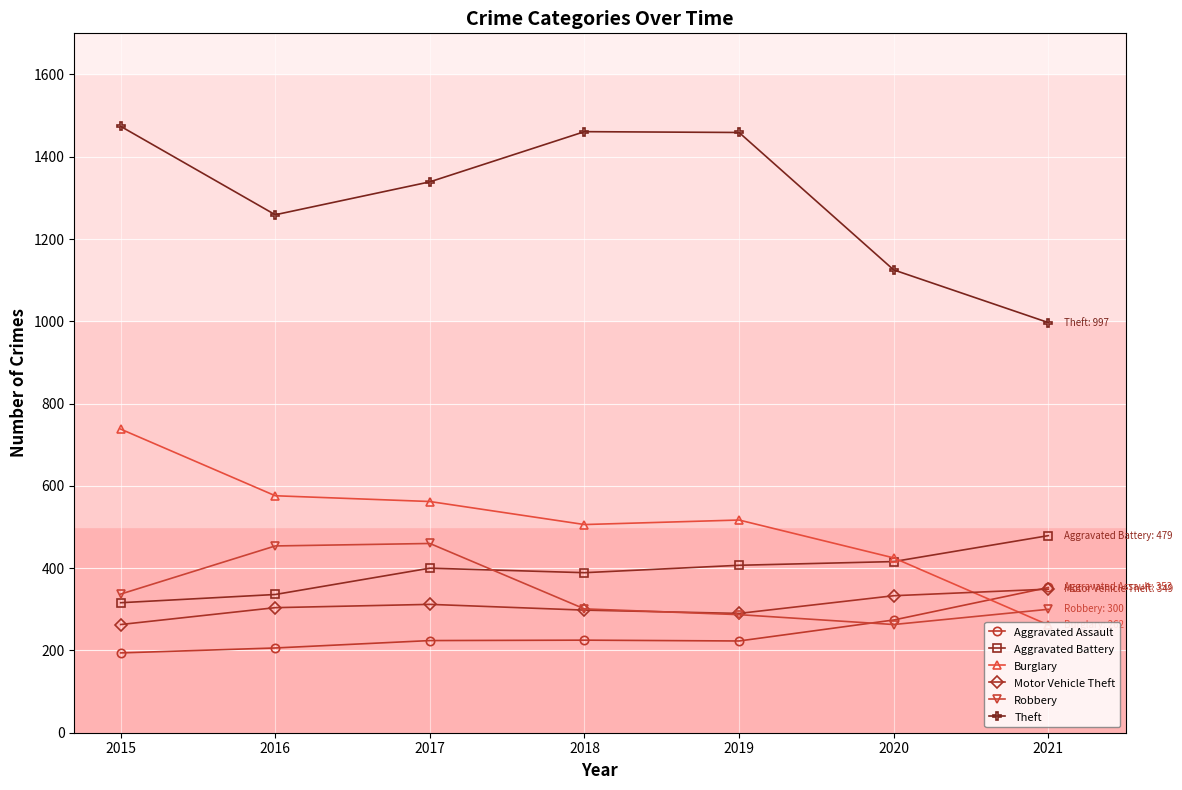

Is it true that Theft equals 1339 at 2017?

True